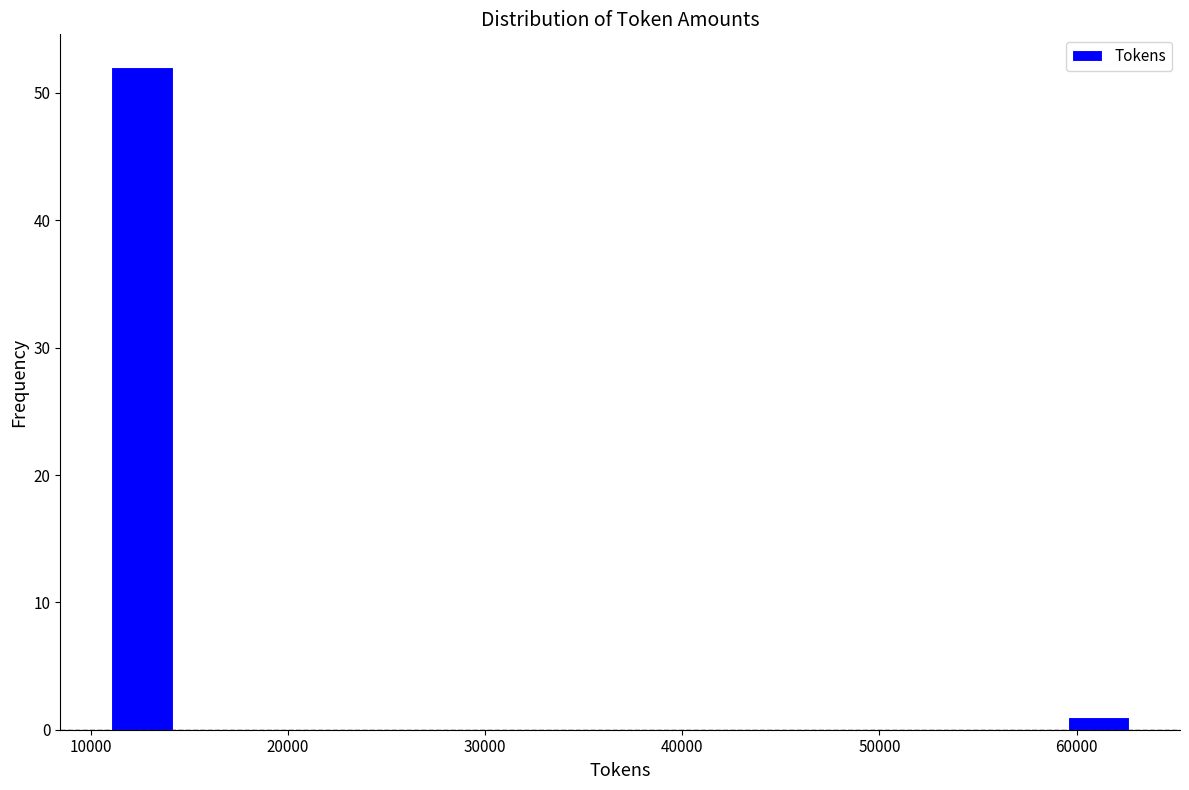

Read against the x-axis, roughly where is the centre of the tallest bar?

13000